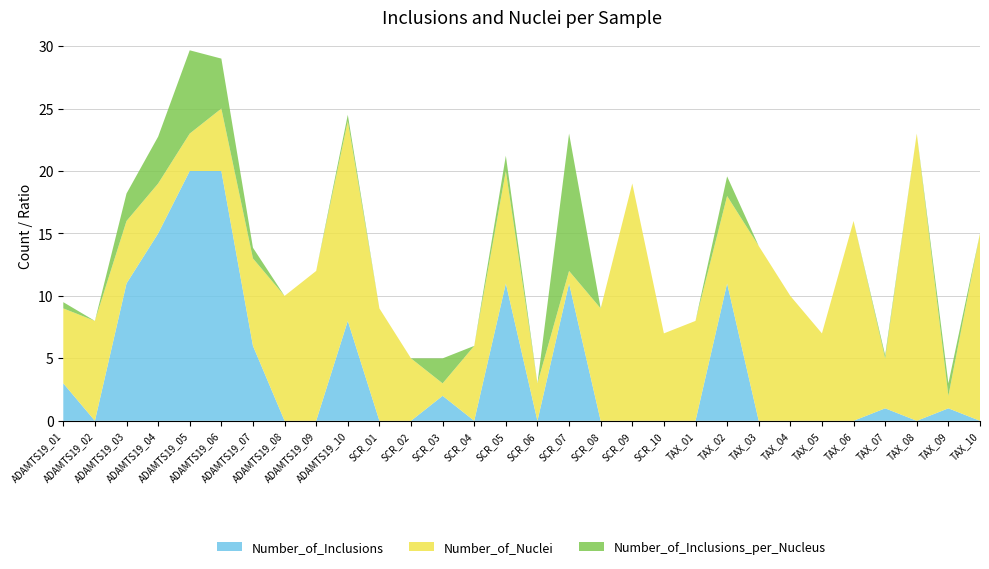

Reading right to left, what are all the values shown in this chart?

Number_of_Inclusions: 0.0	1.0	0.0	1.0	0.0	0.0	0.0	0.0	11.0	0.0	0.0	0.0	0.0	11.0	0.0	11.0	0.0	2.0	0.0	0.0	8.0	0.0	0.0	6.0	20.0	20.0	15.0	11.0	0.0	3.0
Number_of_Nuclei: 15.0	1.0	23.0	4.0	16.0	7.0	10.0	14.0	7.0	8.0	7.0	19.0	9.0	1.0	3.0	9.0	6.0	1.0	5.0	9.0	16.0	12.0	10.0	7.0	5.0	3.0	4.0	5.0	8.0	6.0
Number_of_Inclusions_per_Nucleus: 0.0	1.0	0.0	0.2	0.0	0.0	0.0	0.0	1.6	0.0	0.0	0.0	0.0	11.0	0.0	1.2	0.0	2.0	0.0	0.0	0.5	0.0	0.0	0.9	4.0	6.7	3.8	2.2	0.0	0.5